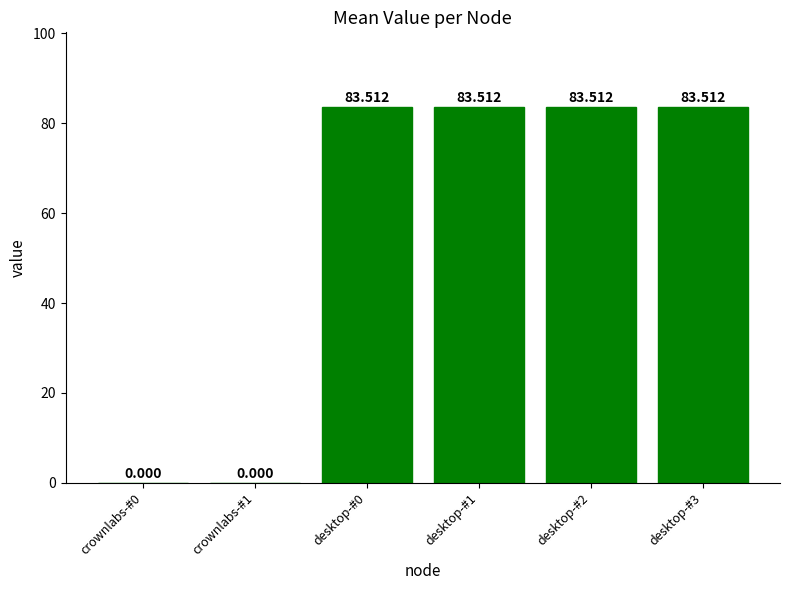

How many data points are above 83?

4